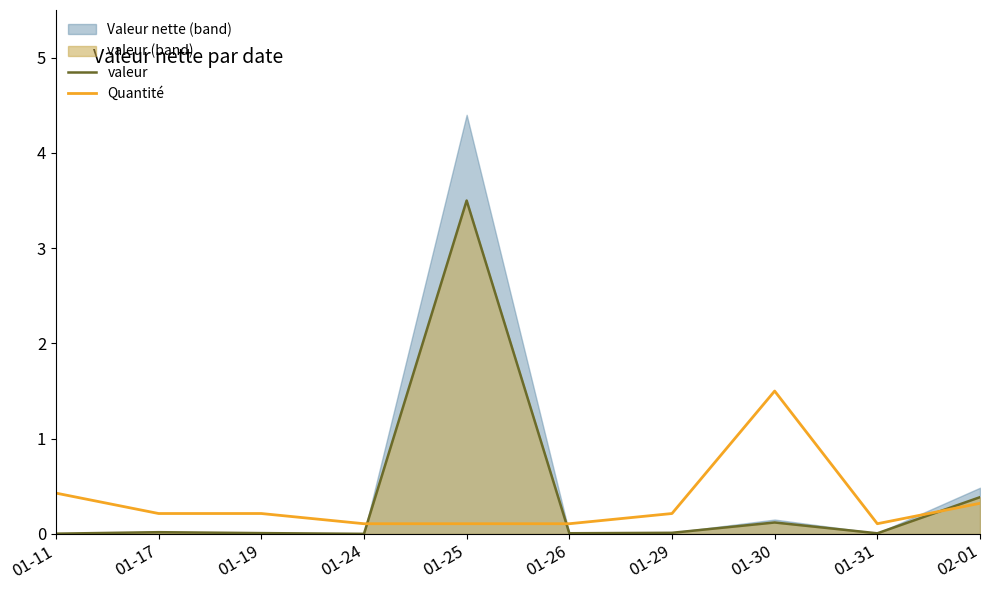

What is the spread (max minus min) of values at 01-24?

0.1